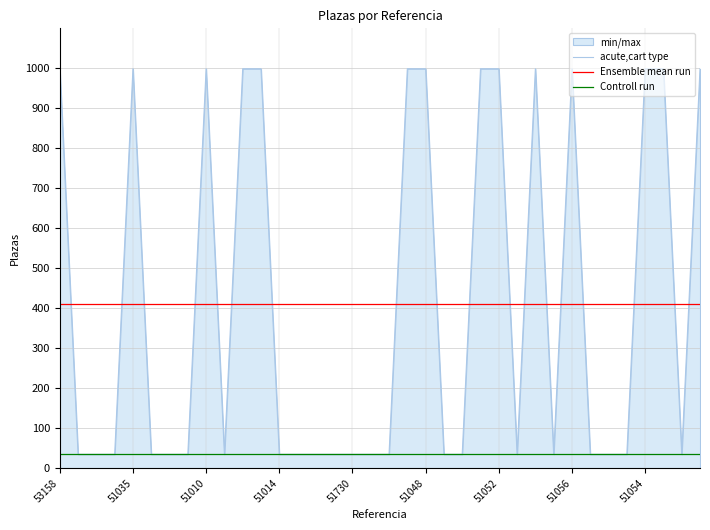

Reading left to right, what are all the values shown in this chart?

acute,cart type: 999.0	35.0	35.0	35.0	999.0	35.0	35.0	35.0	999.0	35.0	999.0	999.0	35.0	35.0	35.0	35.0	35.0	35.0	35.0	999.0	999.0	35.0	35.0	999.0	999.0	35.0	999.0	35.0	999.0	35.0	35.0	35.0	999.0	999.0	35.0	999.0
Ensemble mean run: 409.9	409.9	409.9	409.9	409.9	409.9	409.9	409.9	409.9	409.9	409.9	409.9	409.9	409.9	409.9	409.9	409.9	409.9	409.9	409.9	409.9	409.9	409.9	409.9	409.9	409.9	409.9	409.9	409.9	409.9	409.9	409.9	409.9	409.9	409.9	409.9
Controll run: 35.0	35.0	35.0	35.0	35.0	35.0	35.0	35.0	35.0	35.0	35.0	35.0	35.0	35.0	35.0	35.0	35.0	35.0	35.0	35.0	35.0	35.0	35.0	35.0	35.0	35.0	35.0	35.0	35.0	35.0	35.0	35.0	35.0	35.0	35.0	35.0